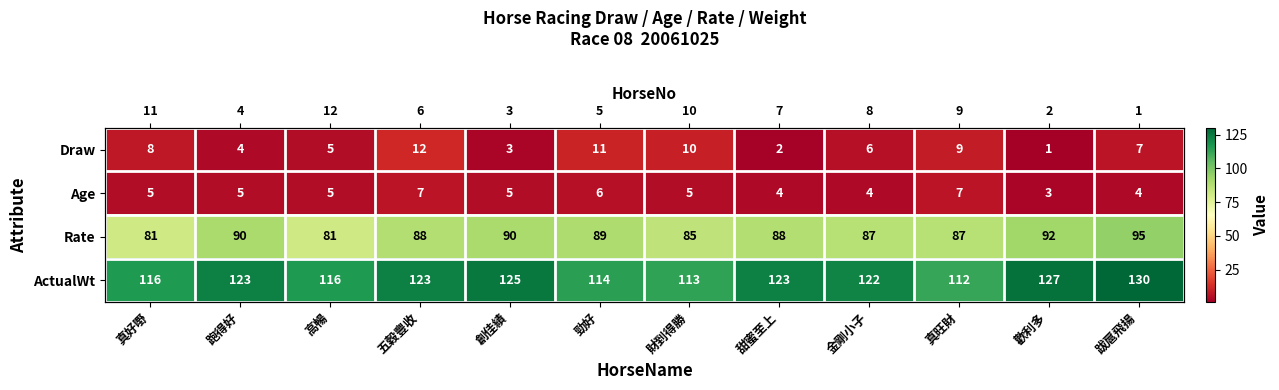

Is it true that Rate equals 87 at 真旺財?

True